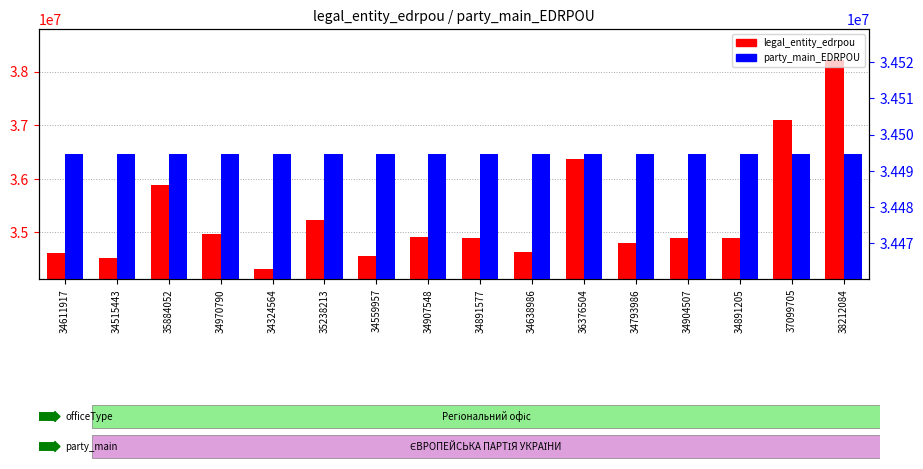

Reading left to right, list all the values displayed in this chart.

legal_entity_edrpou: 34611917	34515443	35884052	34970790	34324564	35238213	34559957	34907548	34891577	34638986	36376504	34793986	34904507	34891205	37099705	38212084
party_main_EDRPOU: 34494649	34494649	34494649	34494649	34494649	34494649	34494649	34494649	34494649	34494649	34494649	34494649	34494649	34494649	34494649	34494649